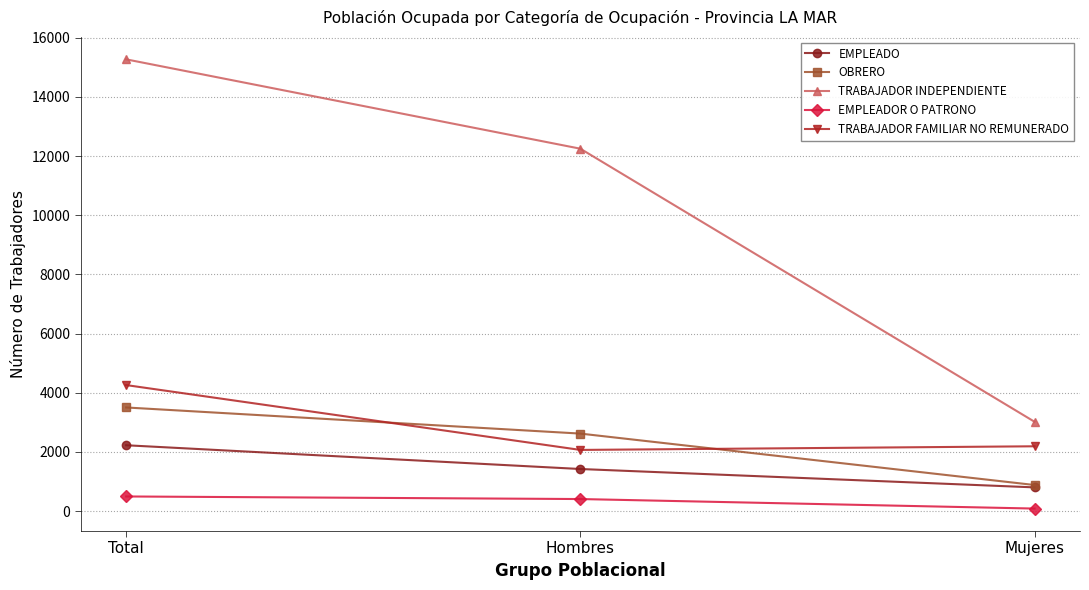

At which label does TRABAJADOR INDEPENDIENTE first exceed 12250?

Total